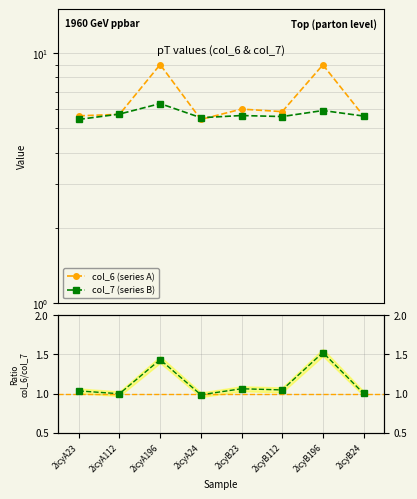

At which category does col_6 (series A) reach its first local peak?

2icyA196